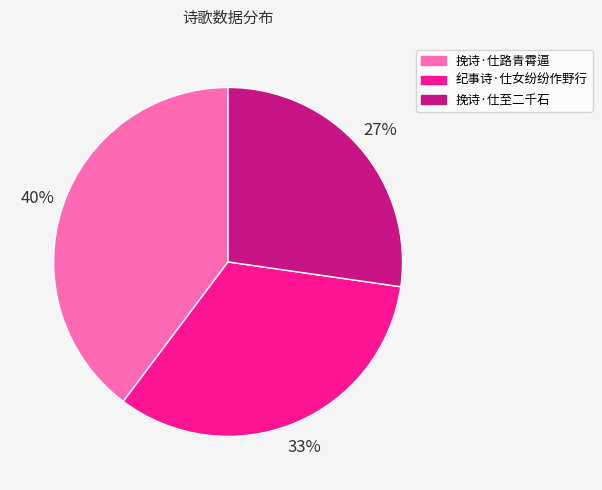

Rank the categories by value from lowest to highest.

挽诗·仕至二千石, 纪事诗·仕女纷纷作野行, 挽诗·仕路青霄逼